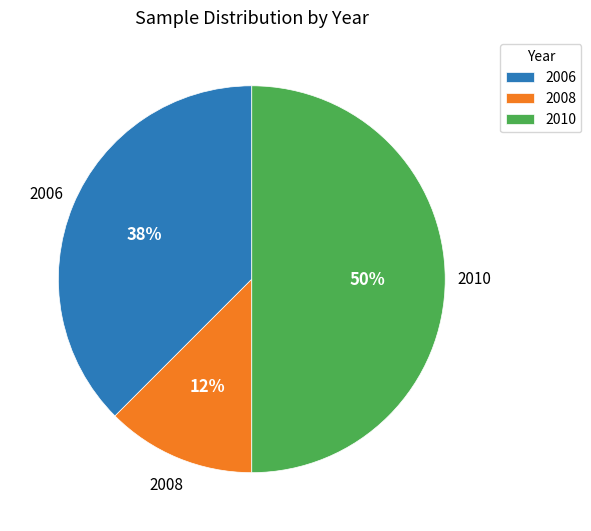

Which slice is the smallest?

2008